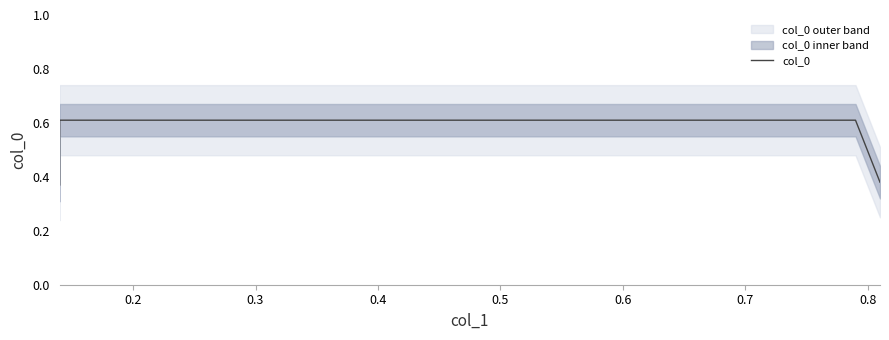

The value at 0.3 is 0.4. True or false?

False